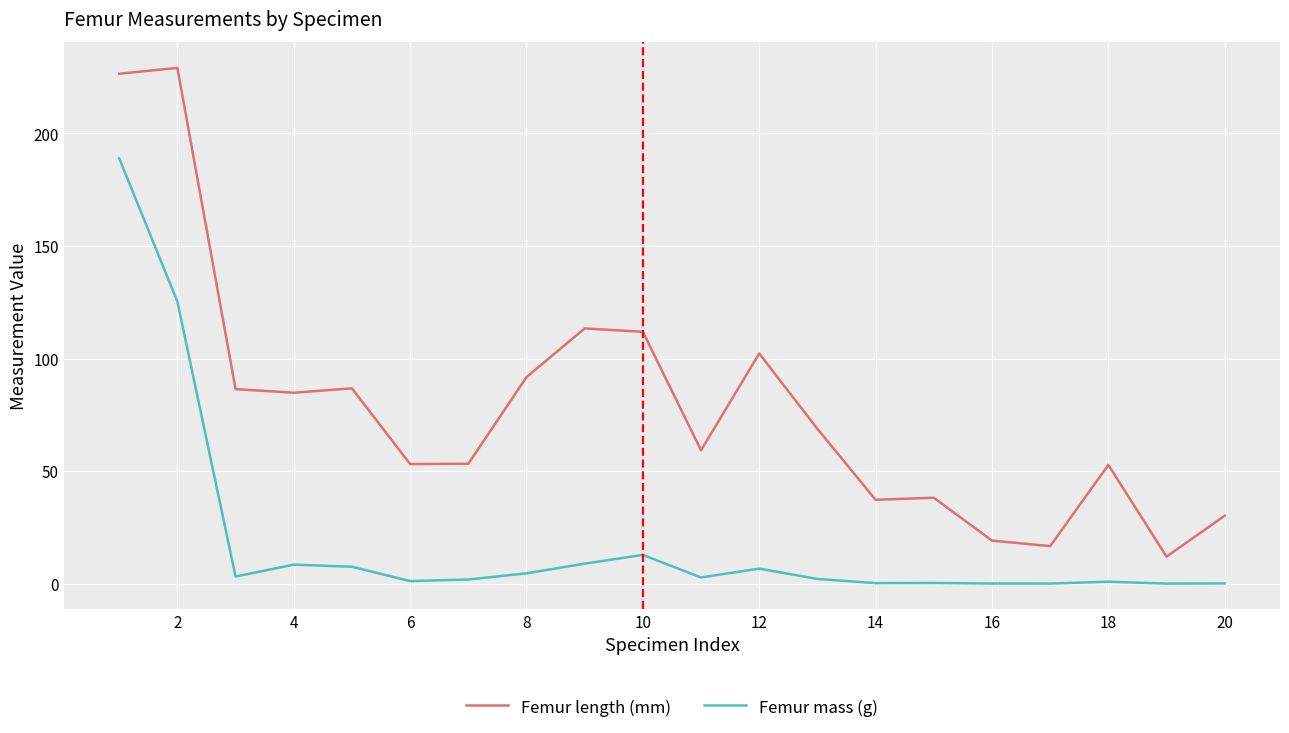

Rank the series by their average value, from highest to lowest.

Femur length (mm), Femur mass (g)